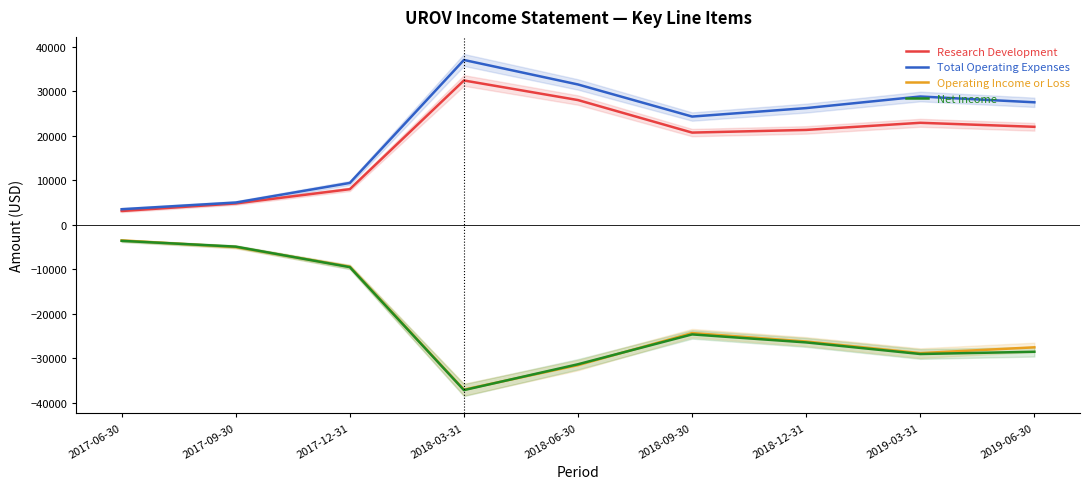

What are all the series names shown in the legend?

Research Development, Total Operating Expenses, Operating Income or Loss, Net Income